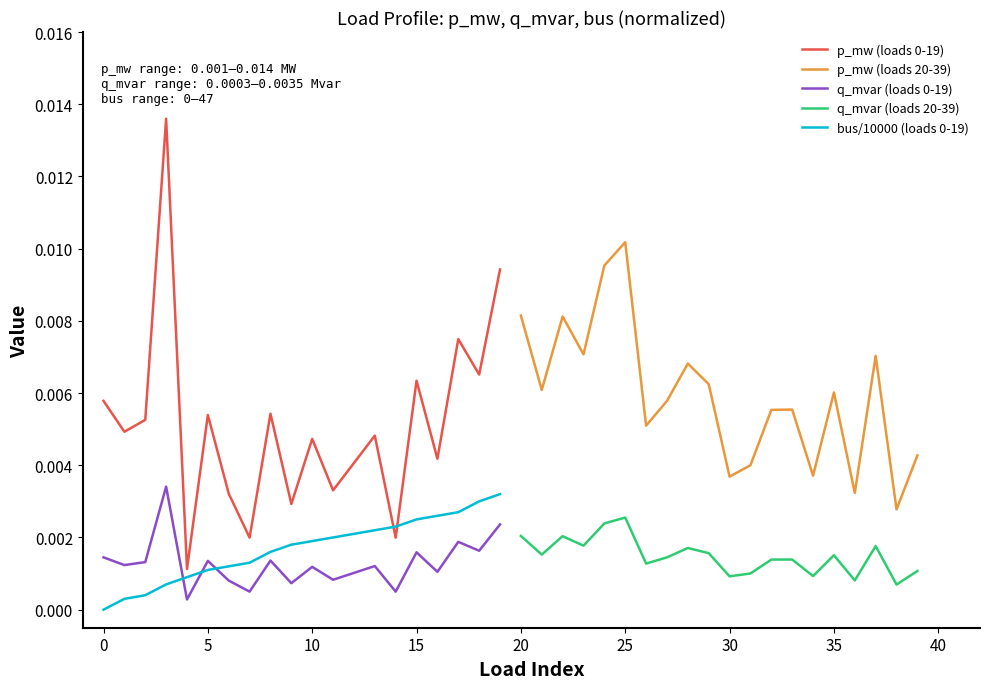

True or false: bus/10000 (loads 0-19) and q_mvar (loads 0-19) intersect in this chart.

True